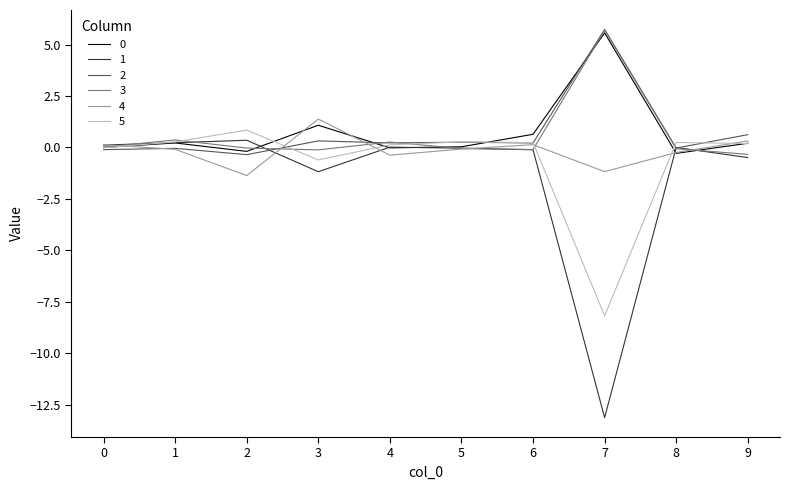

Is it true that 2 equals 0.2 at 4?

True